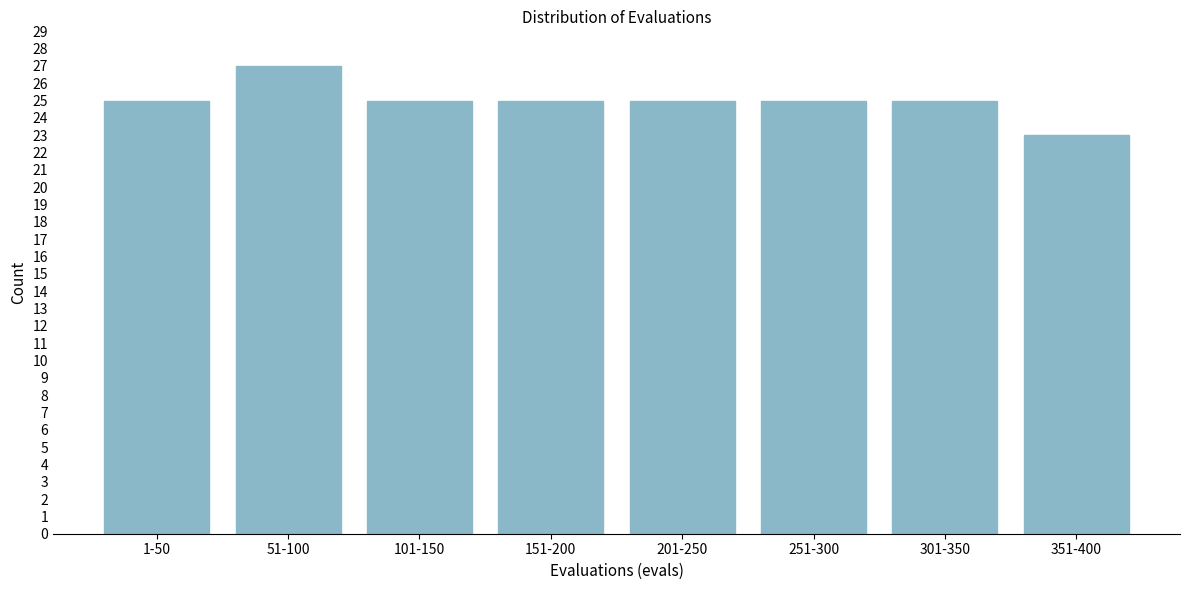

Reading left to right, extract all data points from this chart.

25	27	25	25	25	25	25	23